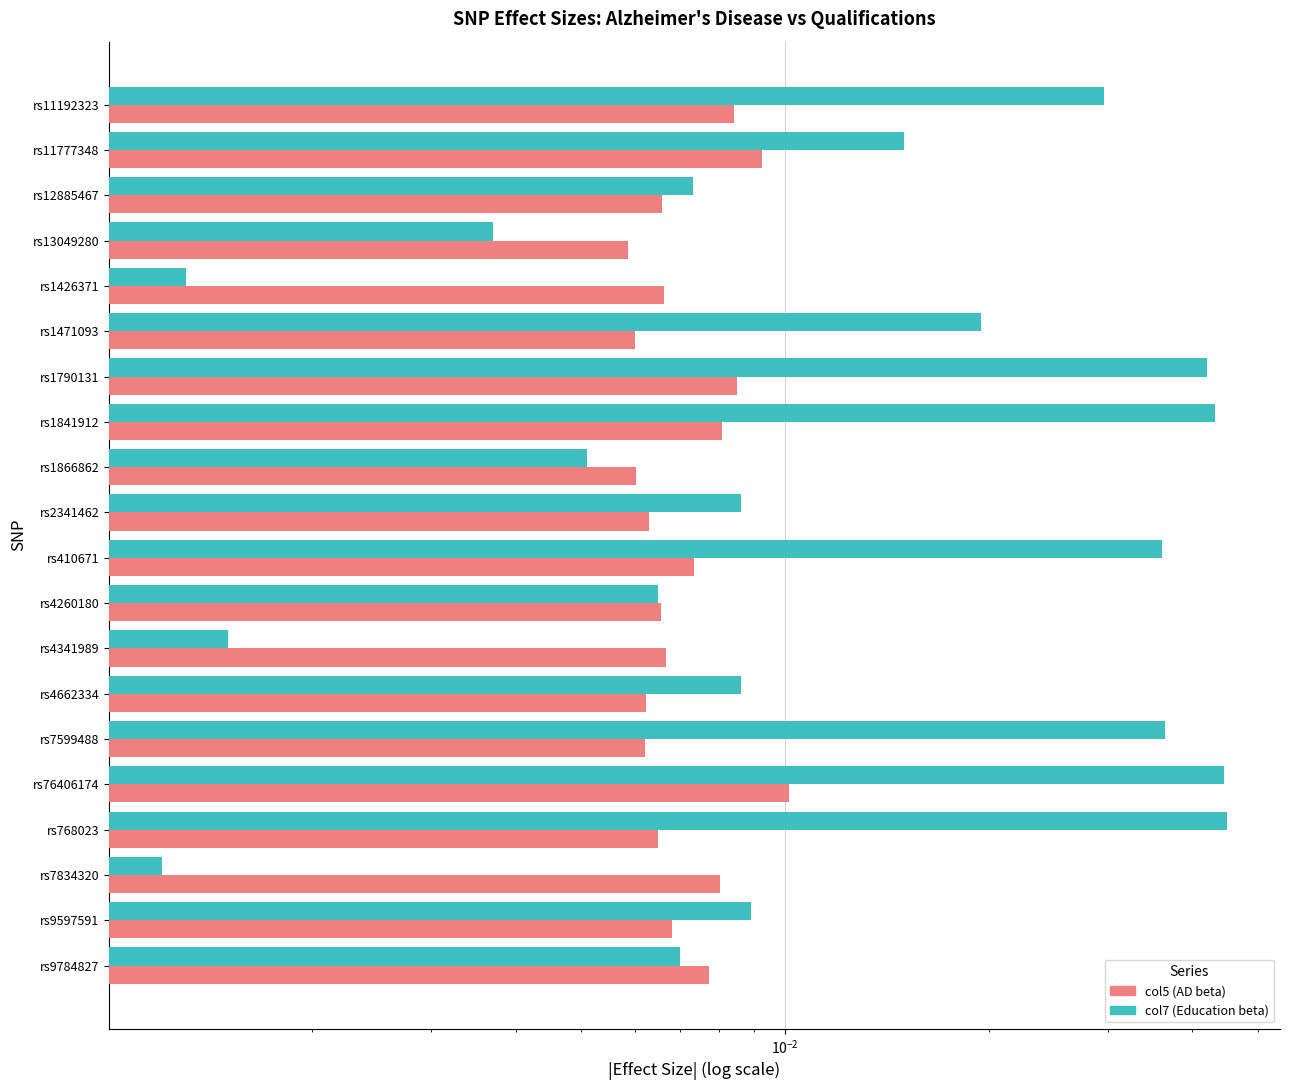

Rank the series by their average value, from highest to lowest.

col7 (Education beta), col5 (AD beta)